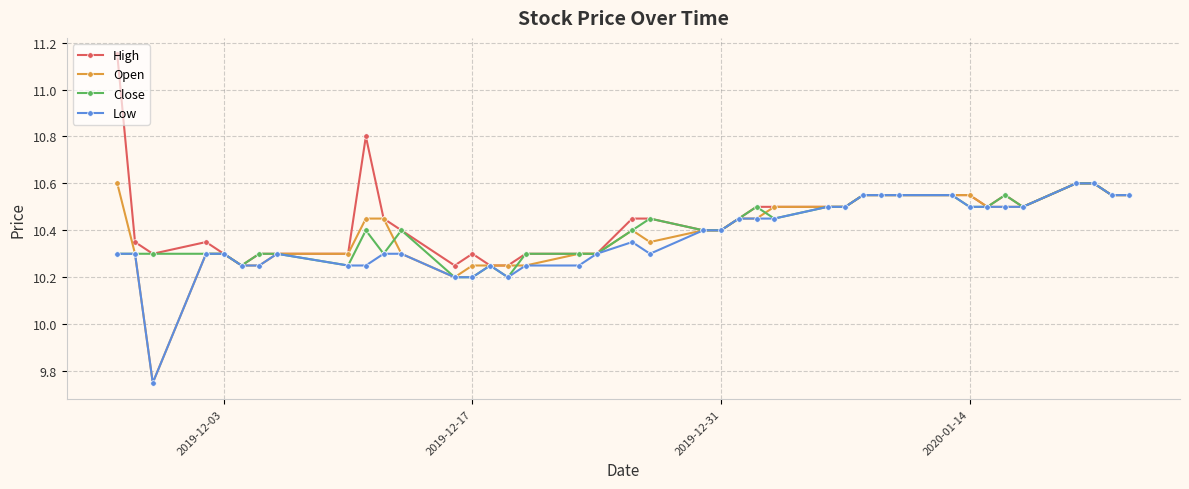

True or false: Low has more than 2 interior local peaks.

True